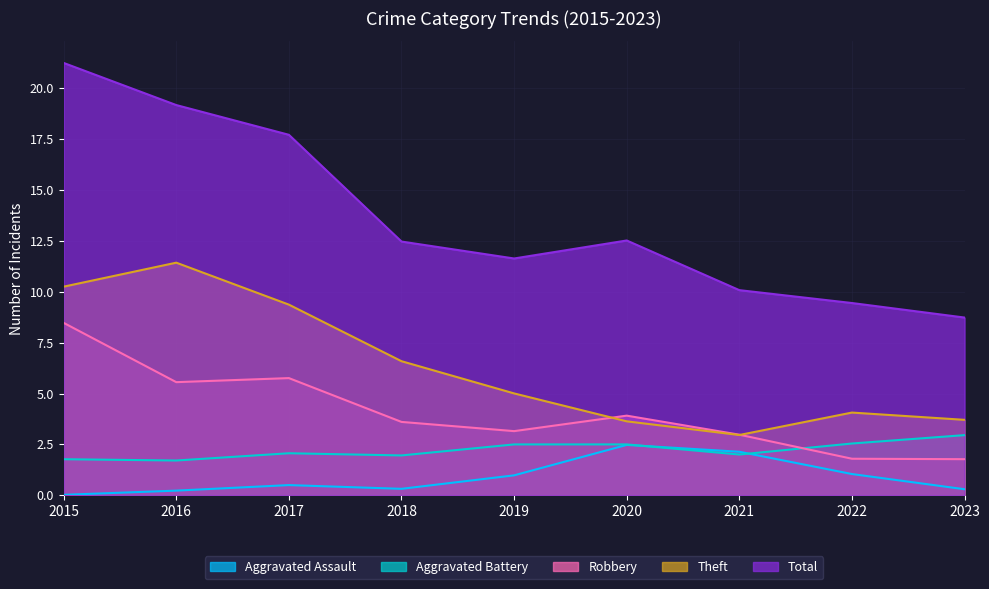

Read the Total value at 2017.

17.7